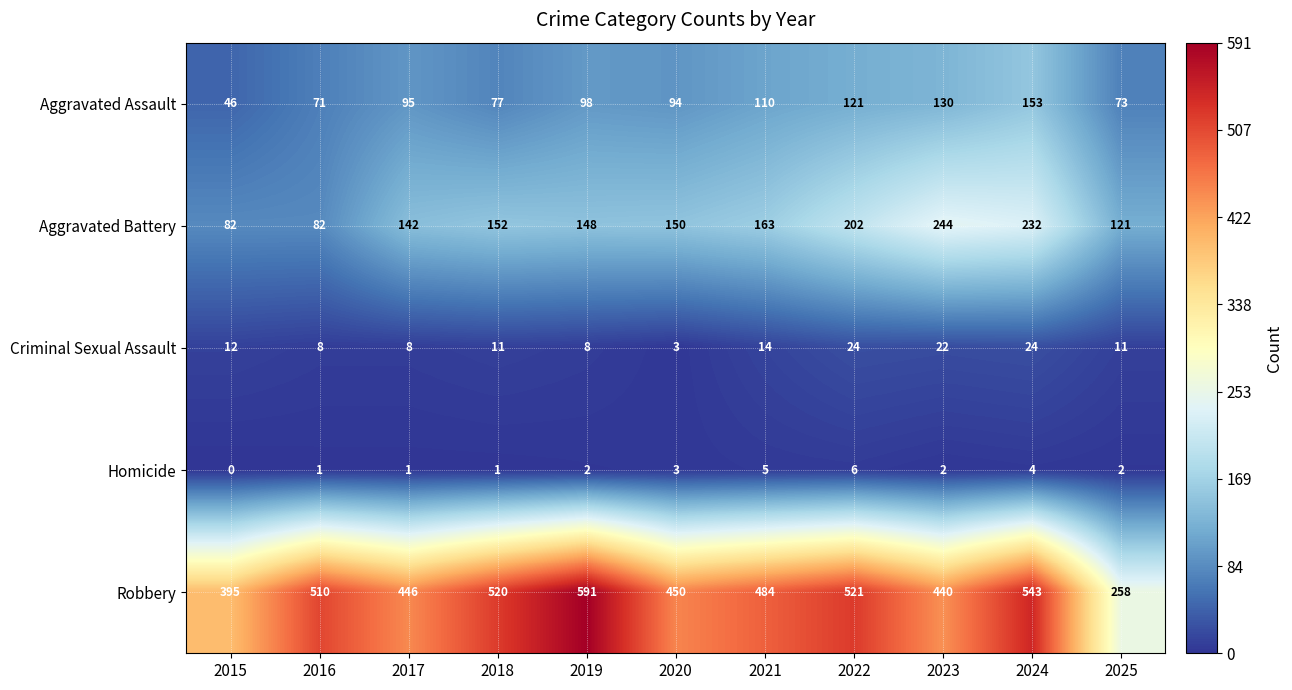

How many data points does each series have?

11